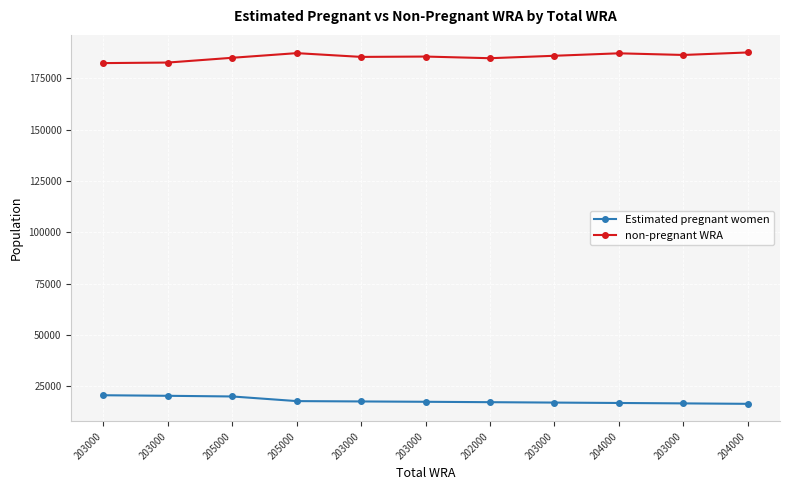

What are all the series names shown in the legend?

Estimated pregnant women, non-pregnant WRA